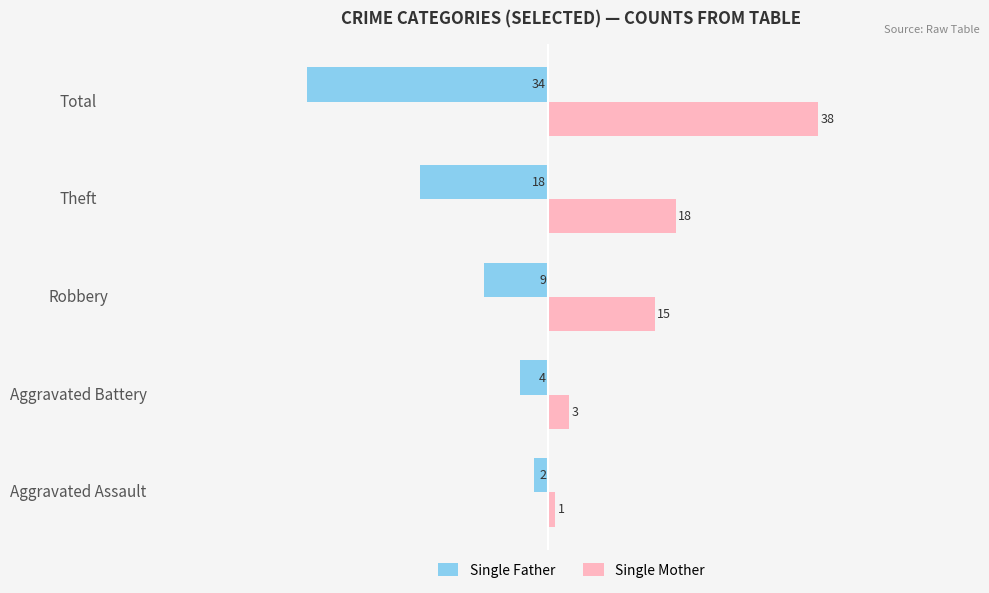

How many data points does each series have?

5